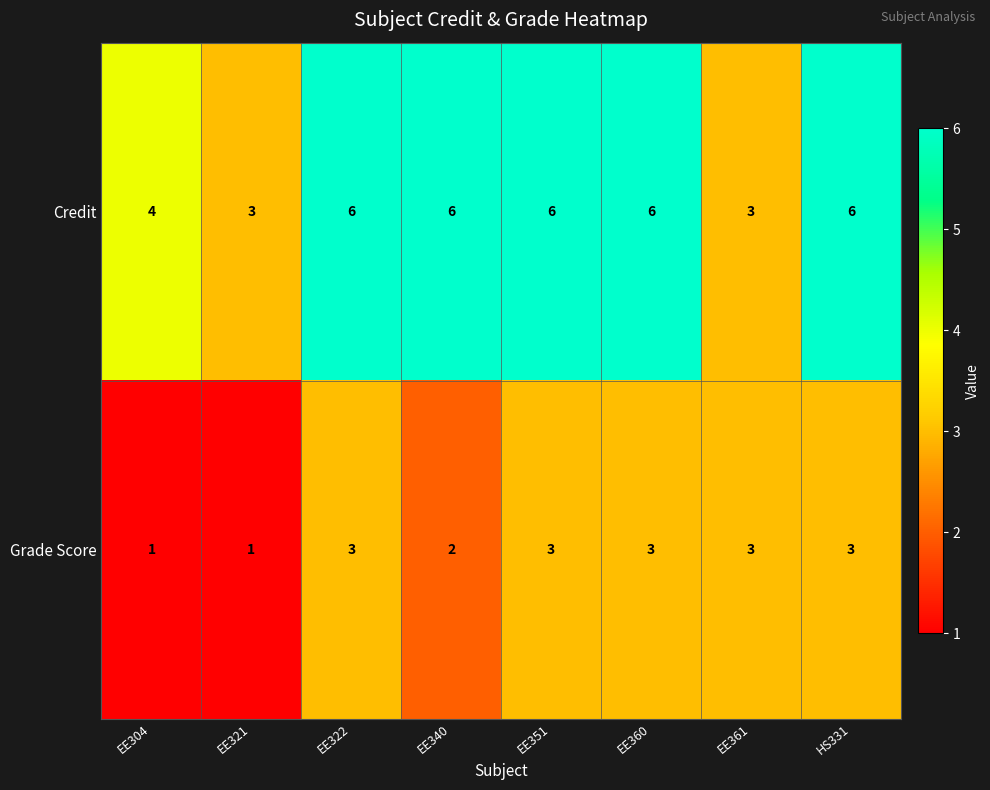

What is the sum of the Credit values at EE340 and EE322?

12